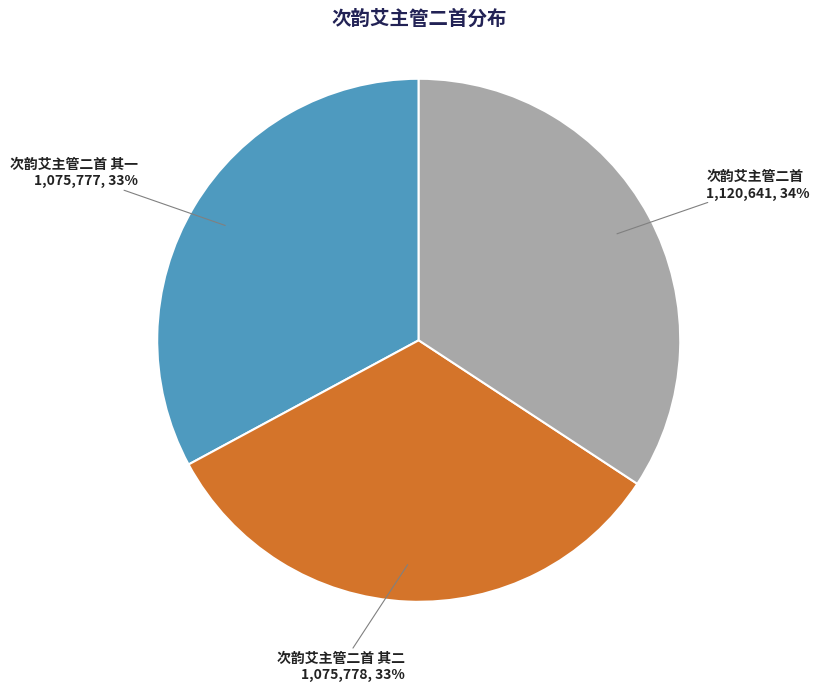

To the nearest percent, what is the average slice percentage?

33%